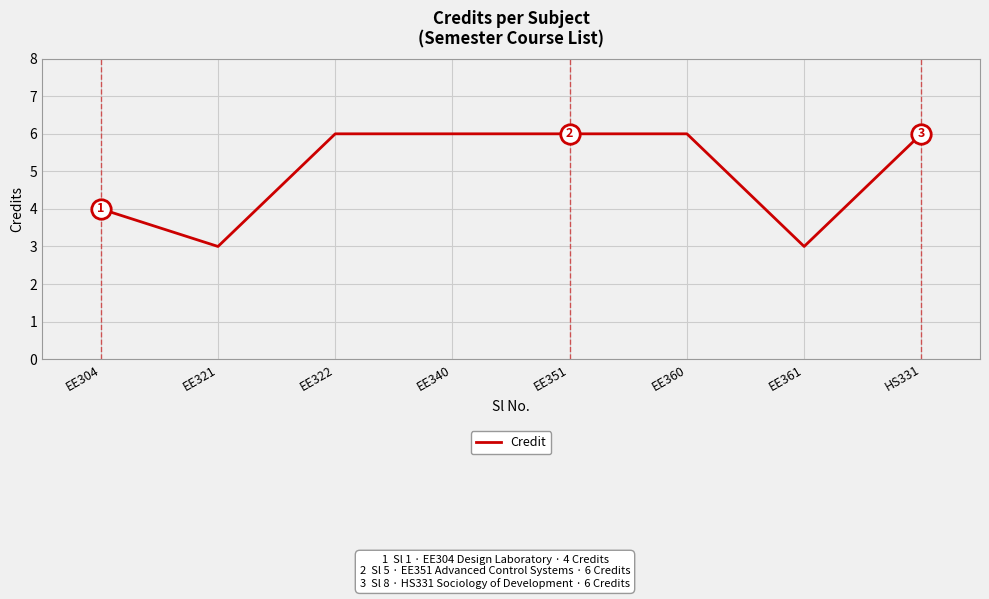

Count the values in the range 4 to 6.

6